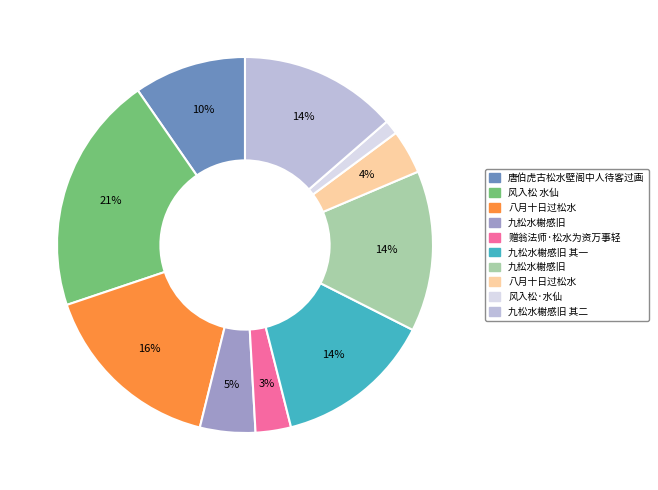

To the nearest percent, what is the average slice percentage?

10%